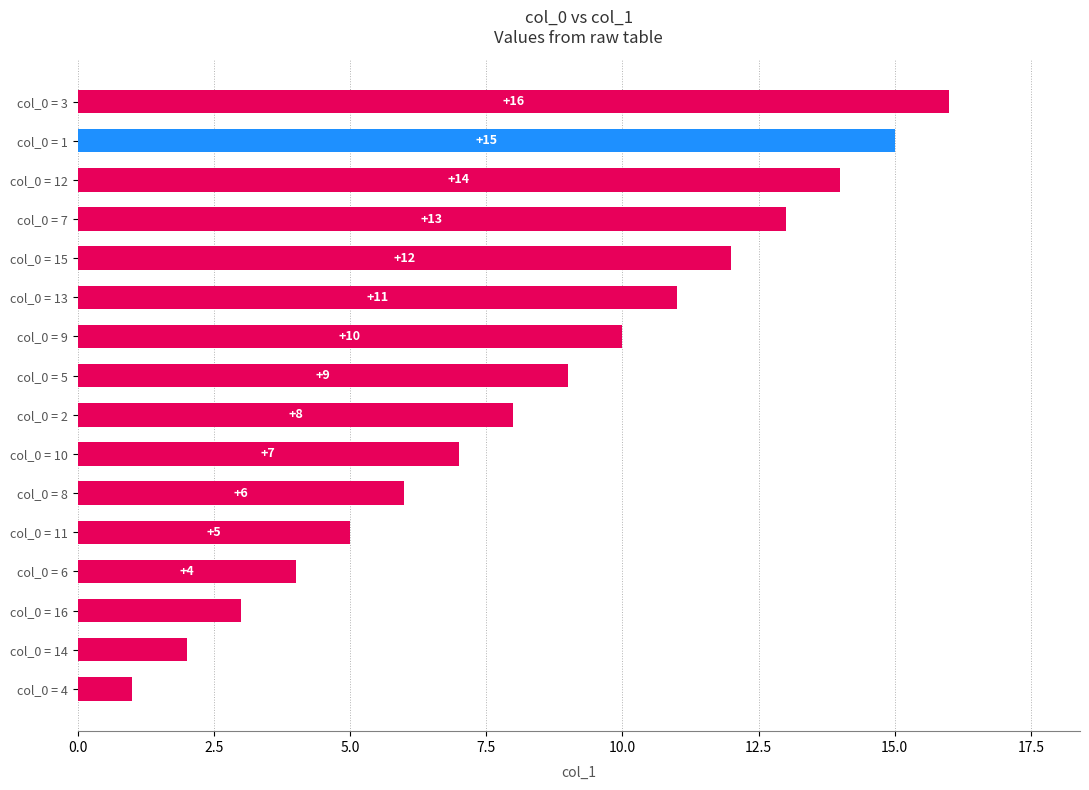

Does the chart contain stacked bars?

No